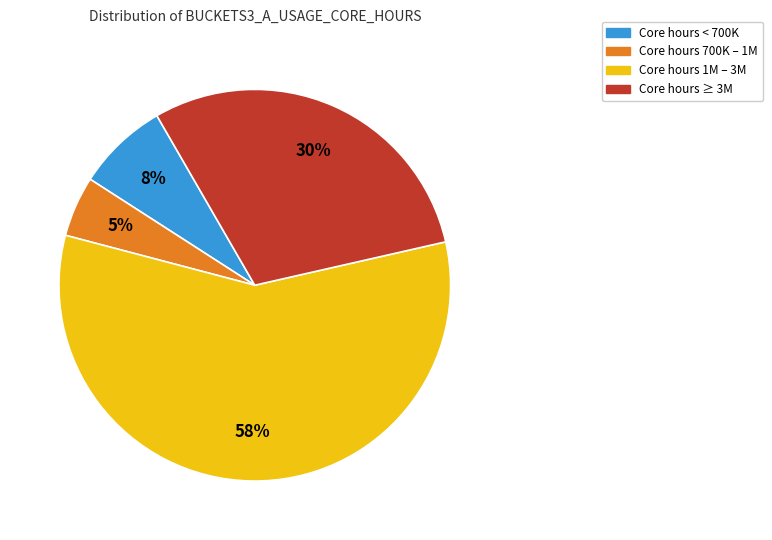

Which has a higher value, Core hours < 700K or Core hours 700K – 1M?

Core hours < 700K